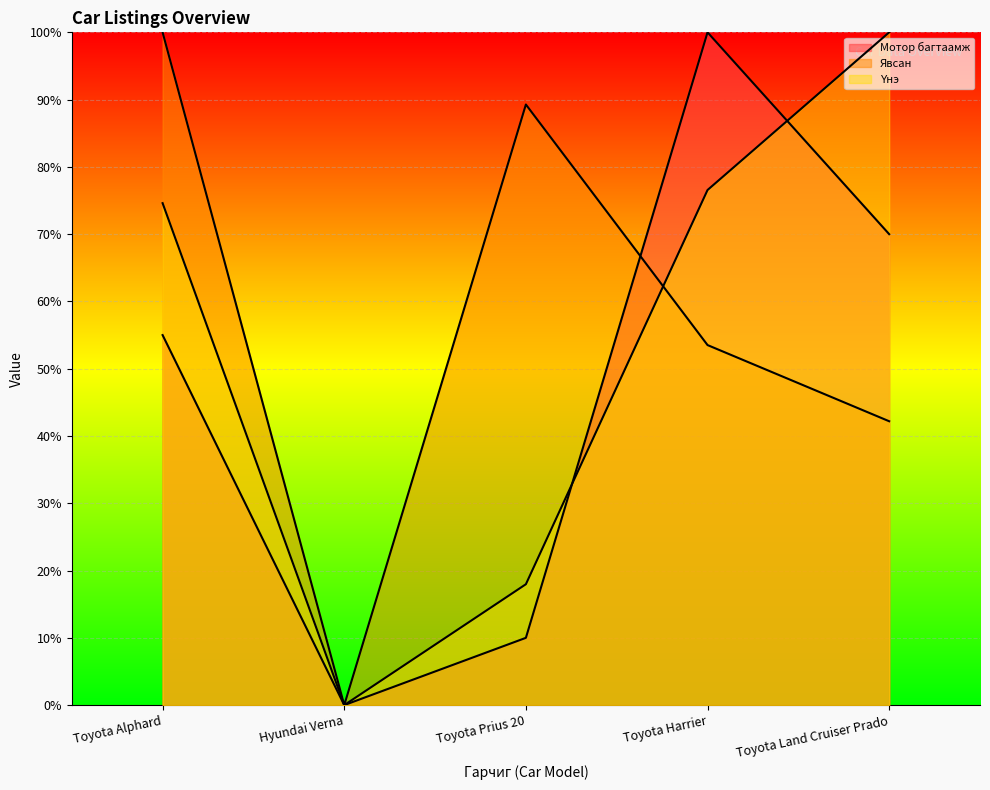

What is the spread (max minus min) of values at Toyota Land Cruiser Prado?

57.8